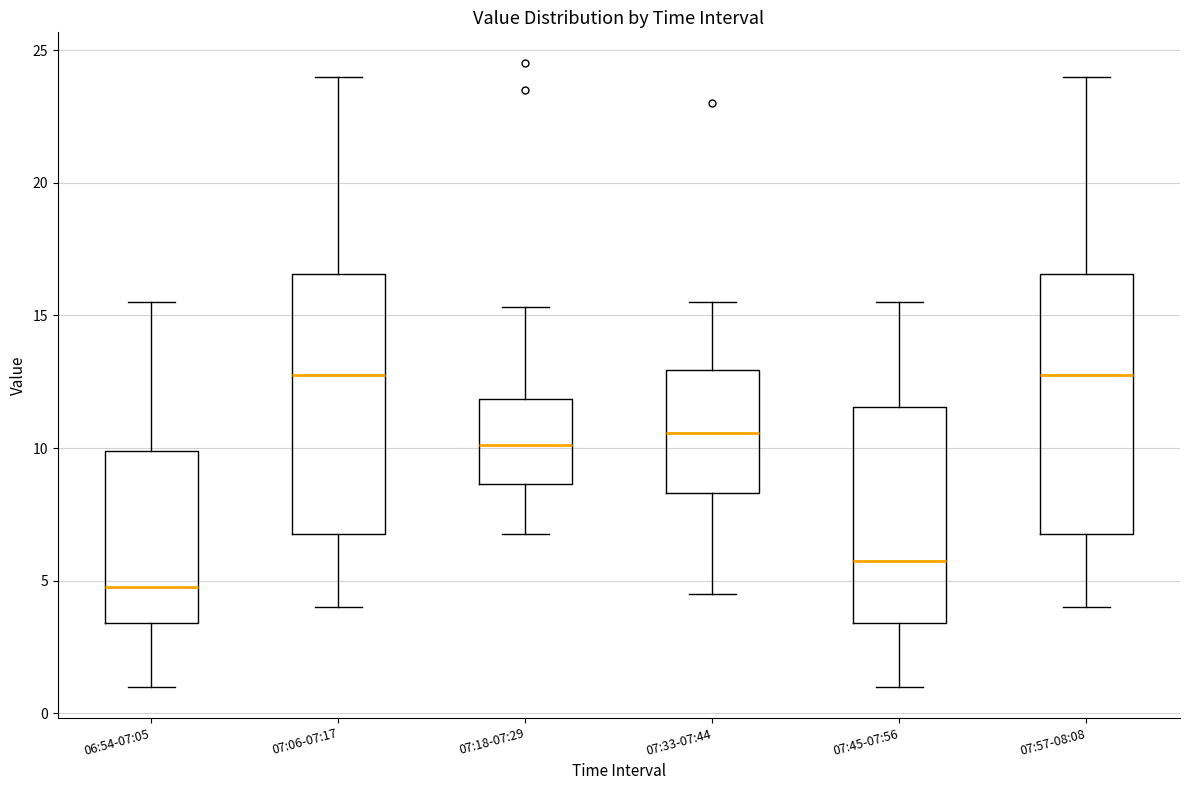

Where does the median line of the box for 07:45-07:56 sit on the y-axis? The values are not printed on the chart, so give them approximately, as read against the axis.

6.0